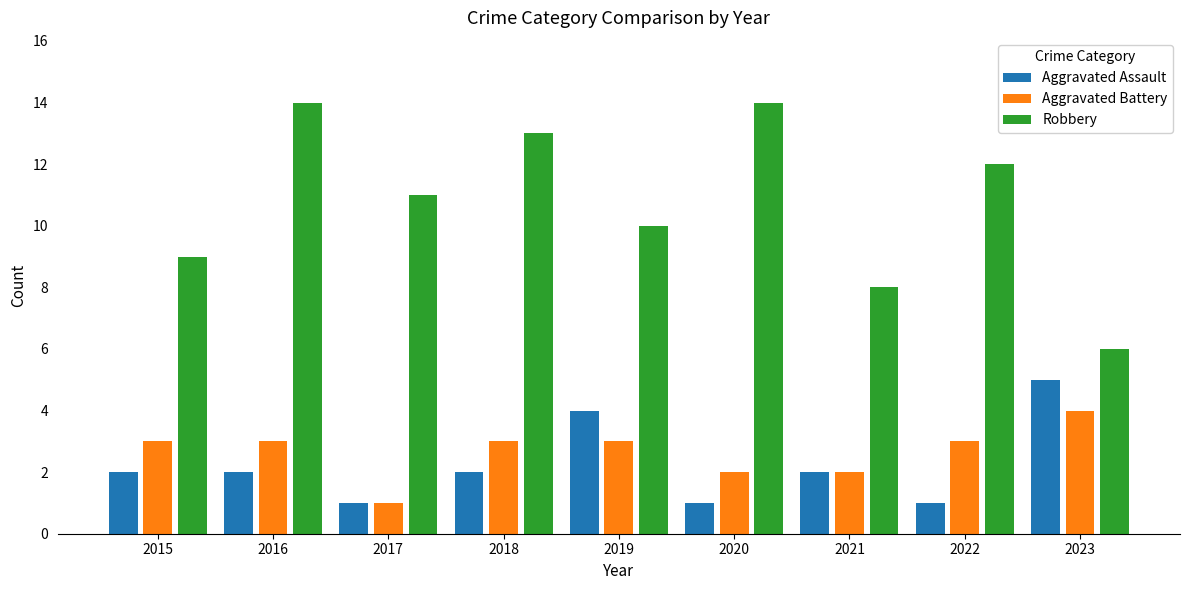

What is the difference between the Aggravated Assault values at 2019 and 2022?

3